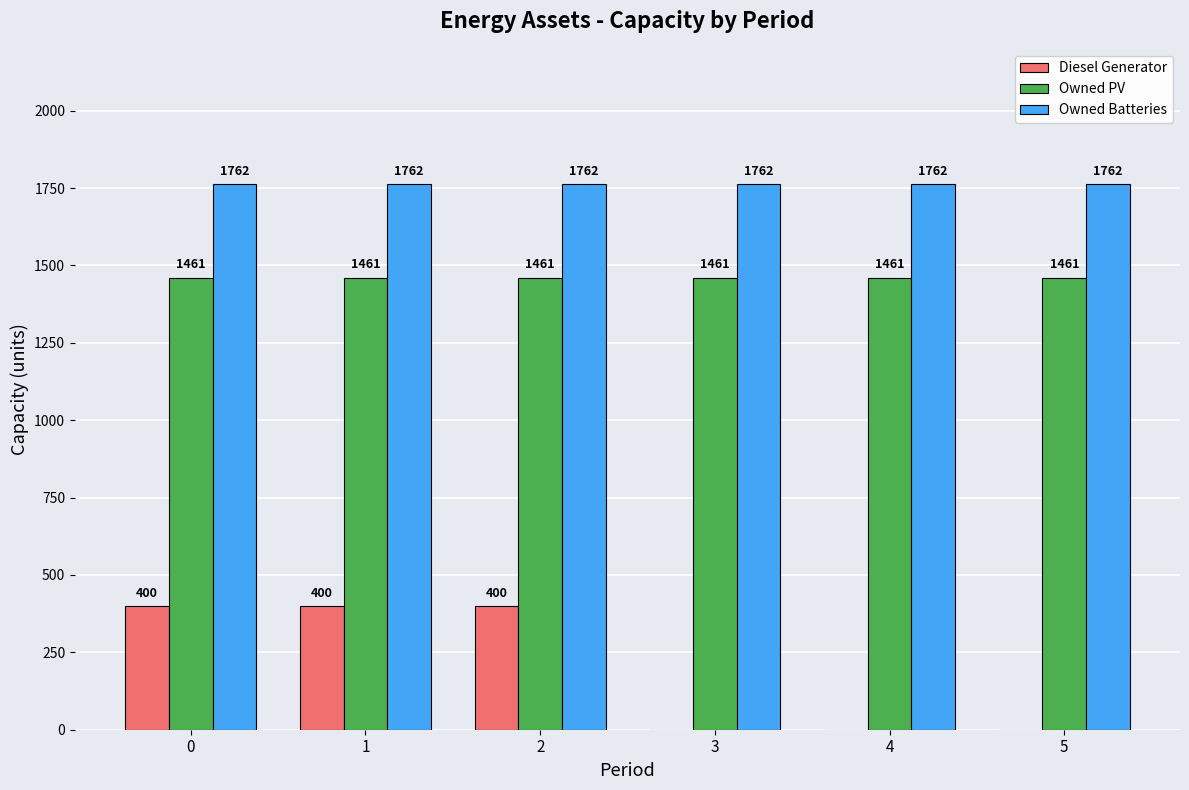

Read the Diesel Generator value at 2, to the nearest 50.

400